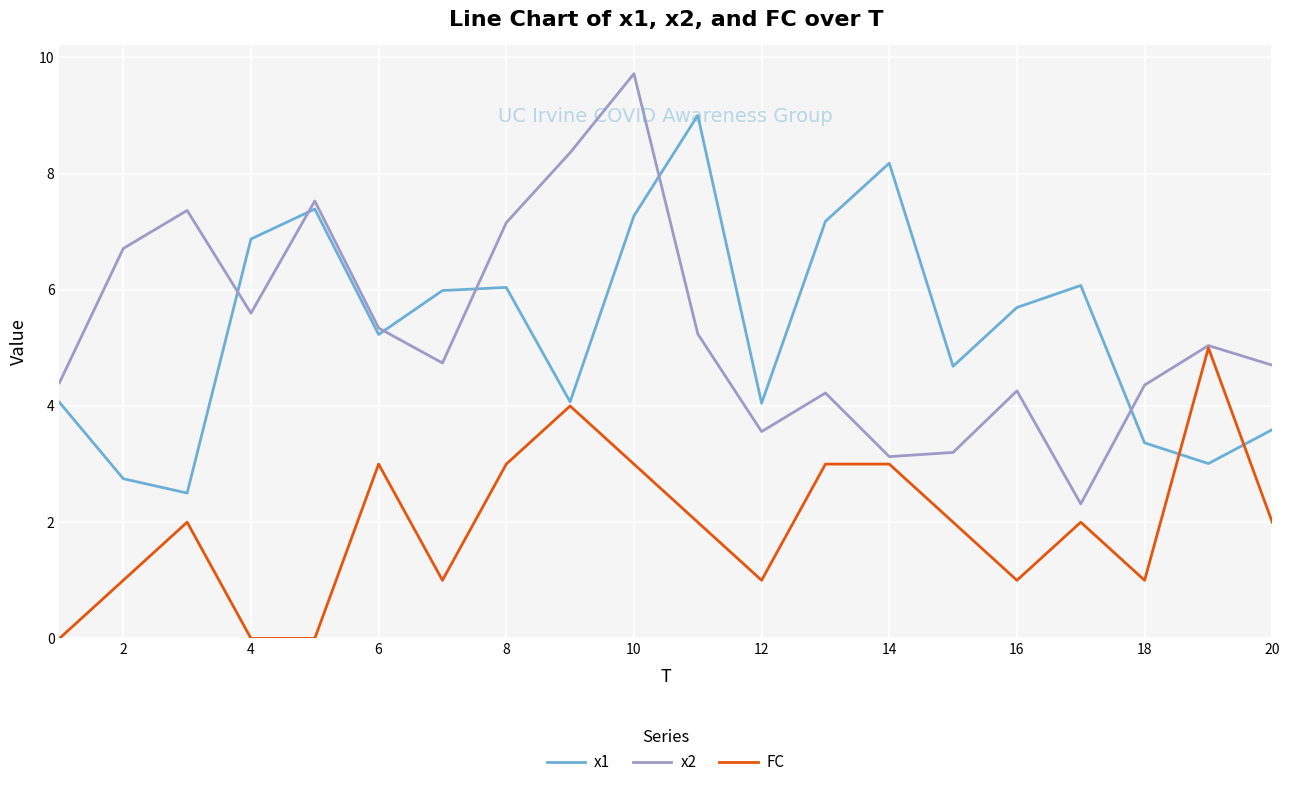

Which series ends up on top after the final intersection of x1 and x2?

x2